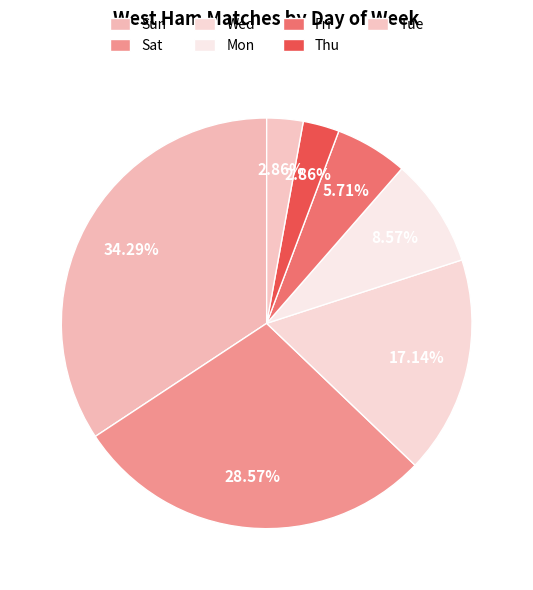

The Sat slice represents 36% of the pie. True or false?

False